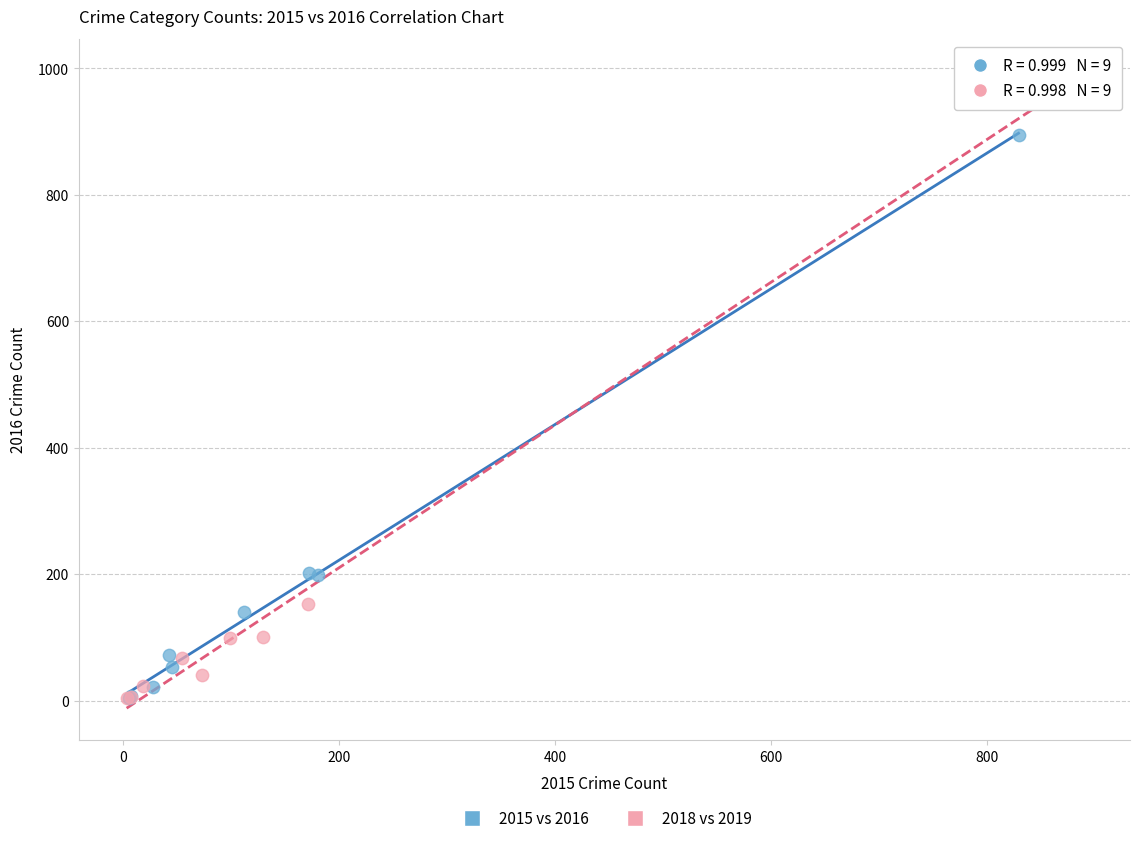

Which series reaches the maximum Y coordinate?

2018 vs 2019